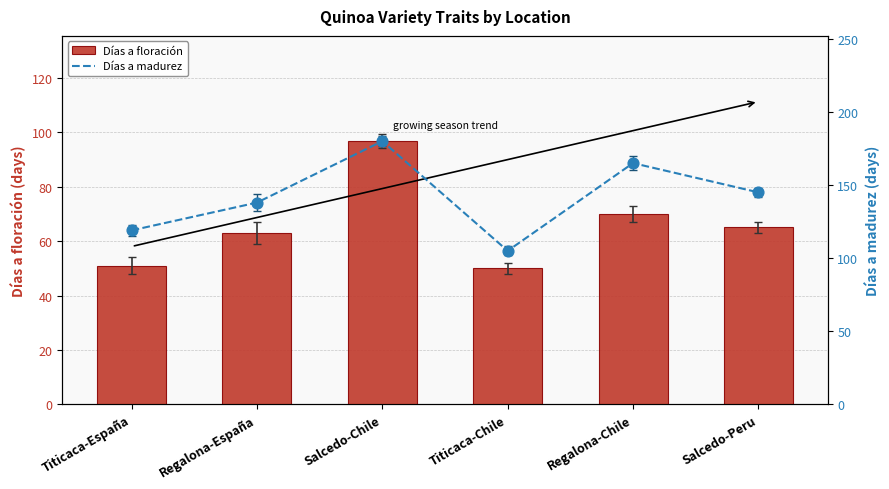

At how many categories does at least one series exceed 81?

6